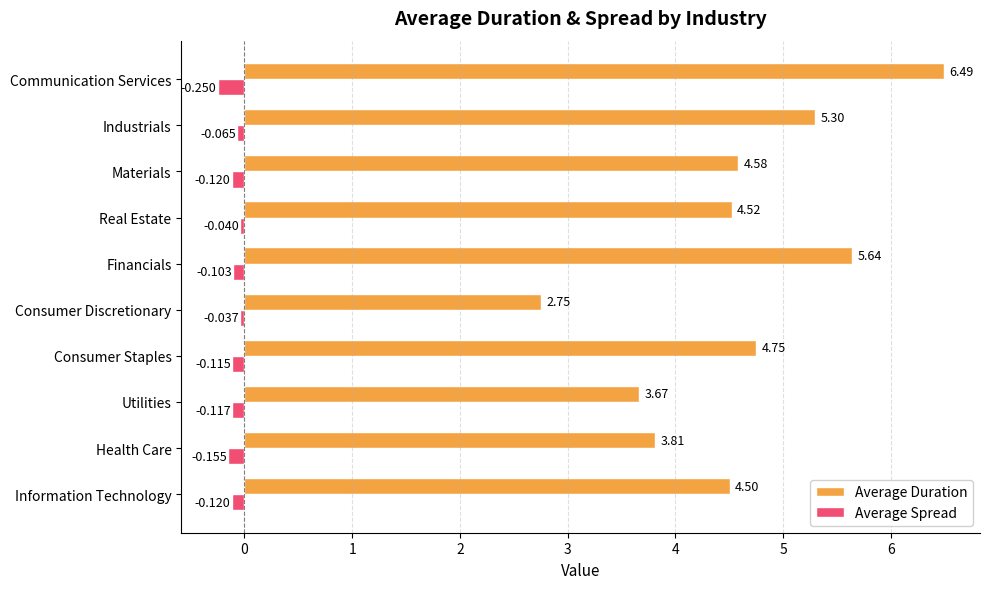

List the series in order of their peak value, highest first.

Average Duration, Average Spread